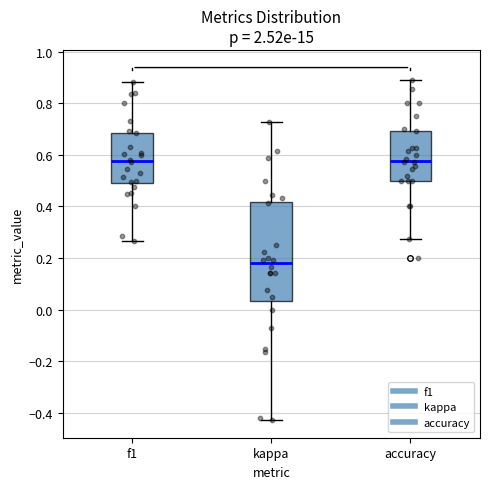

Where does the upper whisker of the box for f1 end on the y-axis? The values are not printed on the chart, so give them approximately, as read against the axis.

0.88